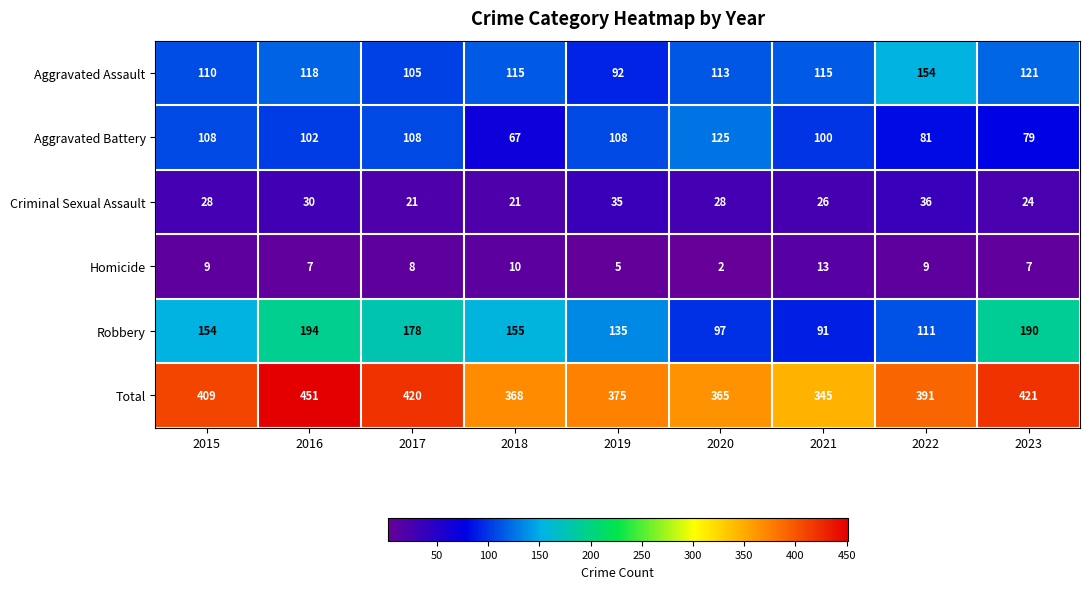

What is the spread (max minus min) of values at 2021?

332